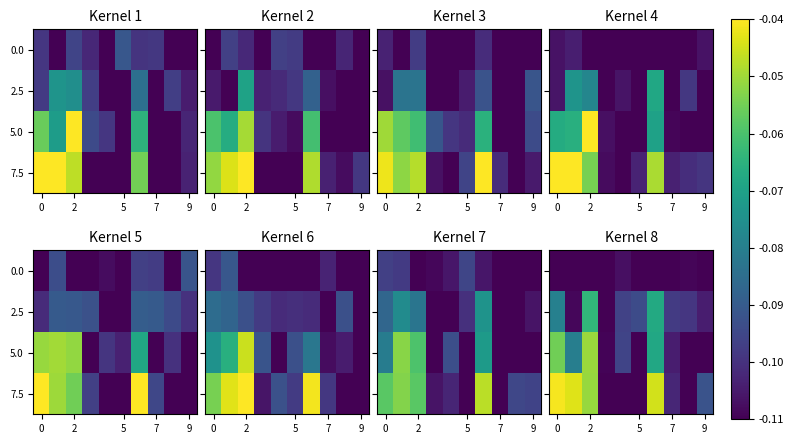

What is the average value of the 7.5 series?

-0.1